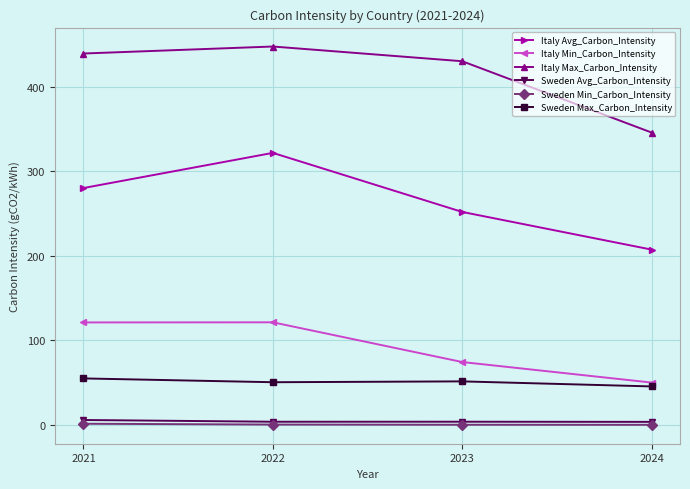

The value of Italy Min_Carbon_Intensity at 2024 is 50.2. True or false?

True